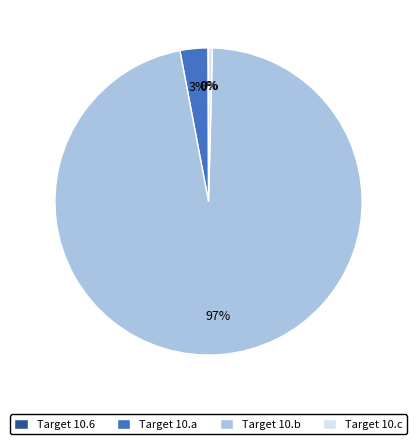

To the nearest percent, what is the difference between the largest and smallest slice percentages?

97%